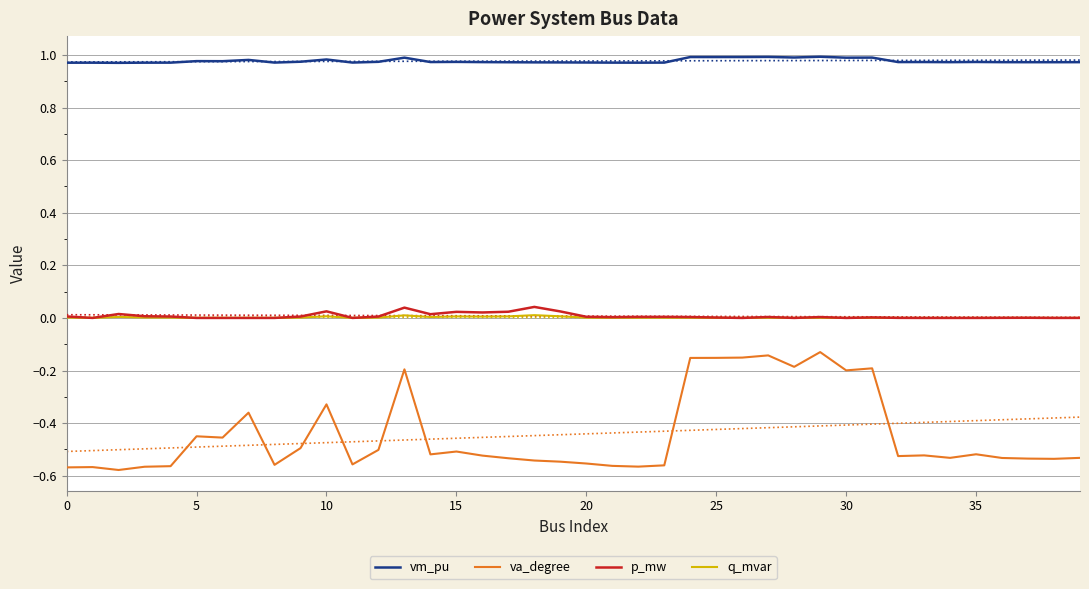

What is the approximate value of vm_pu at 23?

1.0